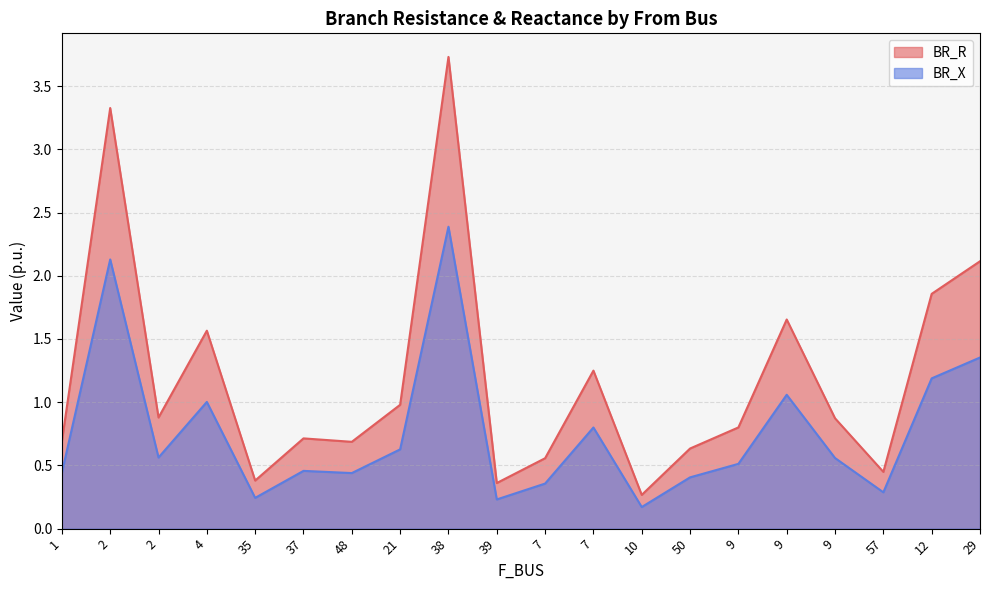

What is the difference between the BR_X values at 7 and 38?

1.6